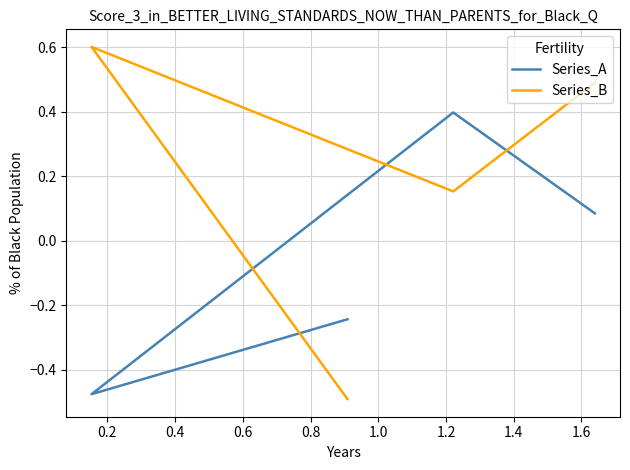

What is the maximum value shown in the chart?

0.6